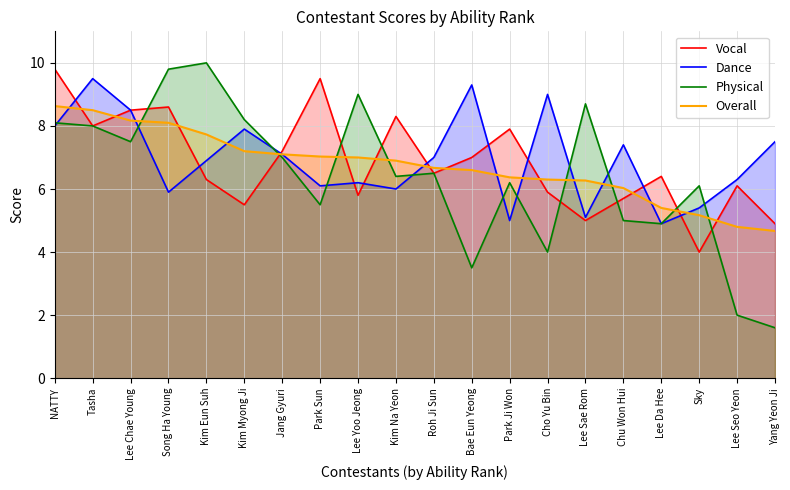

At which category is the sum across all series the highest?

NATTY